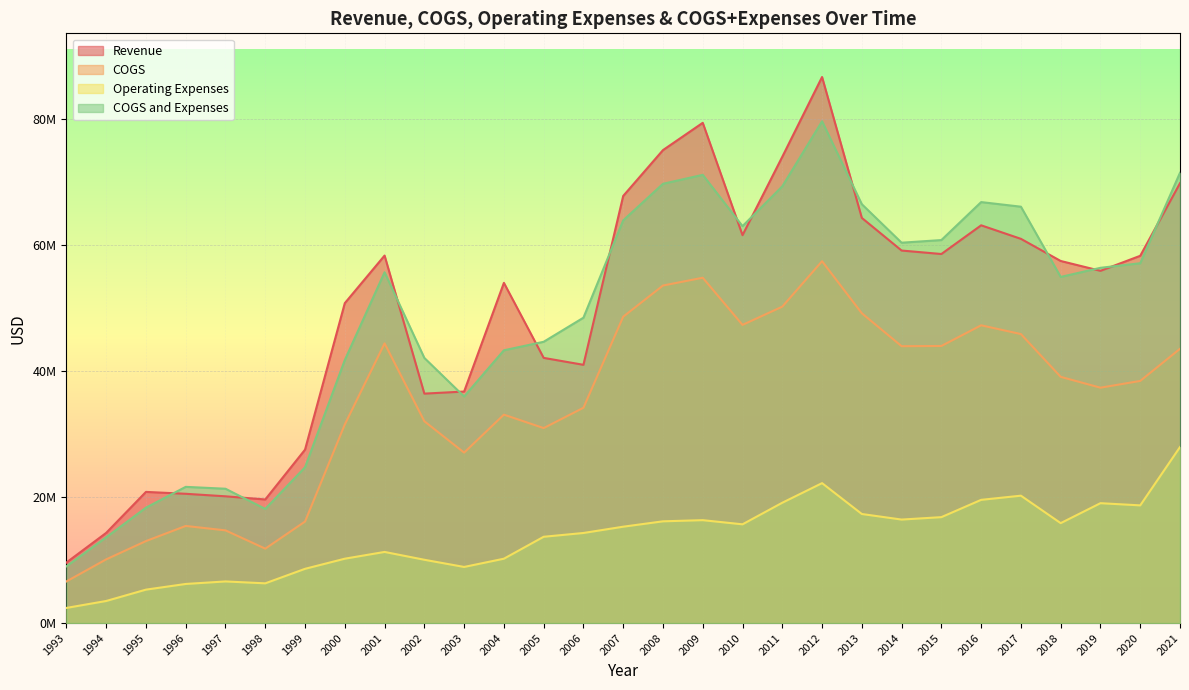

True or false: COGS and Expenses has a value of 47777911 at 2011.

False